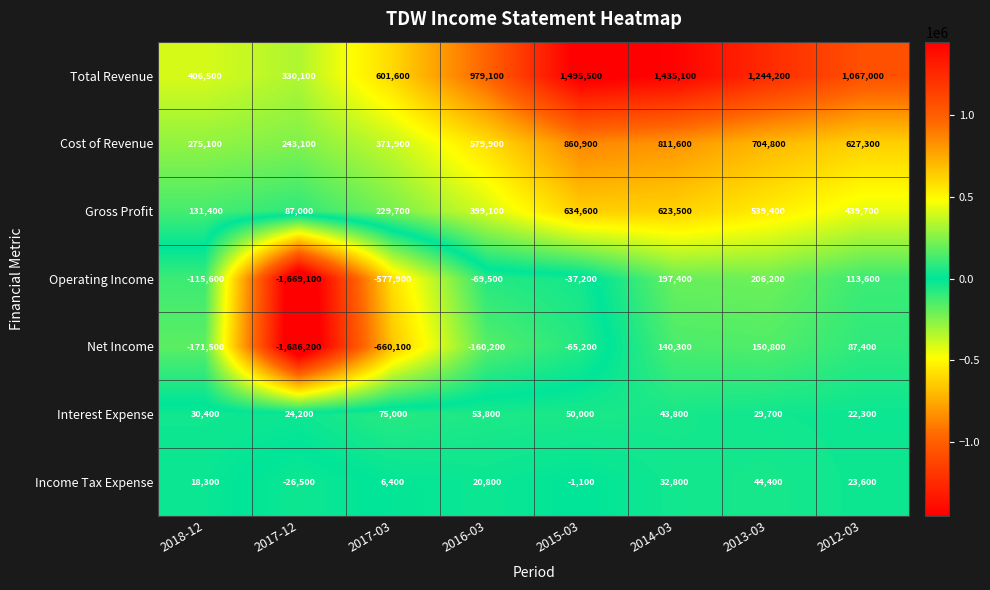

List the series in order of their peak value, highest first.

Total Revenue, Cost of Revenue, Gross Profit, Operating Income, Net Income, Interest Expense, Income Tax Expense